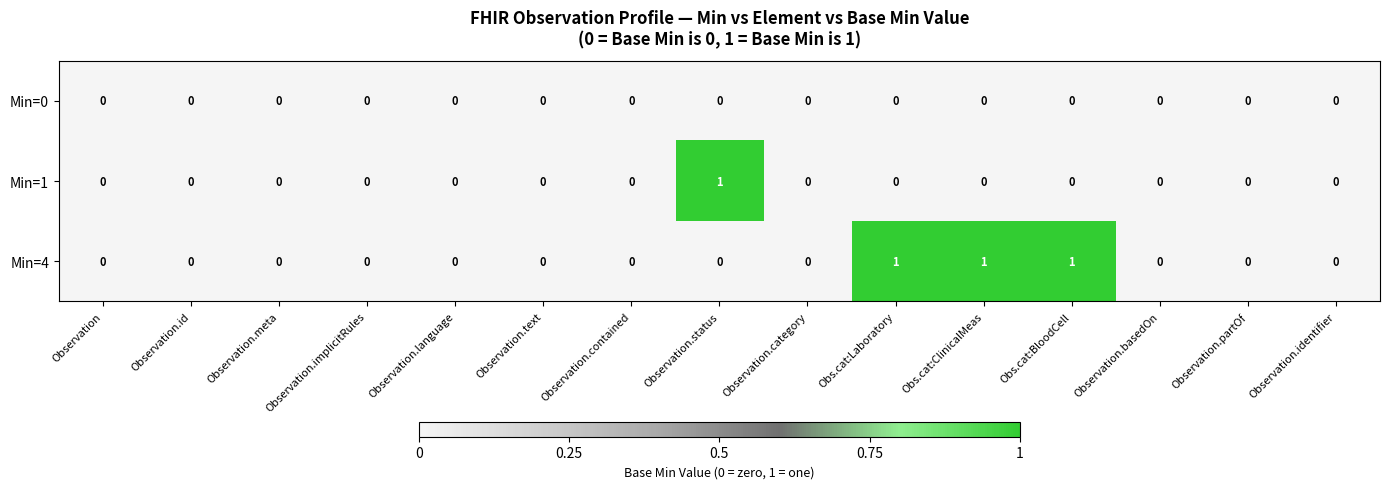

Is it true that Min=4 equals 1 at Observation.implicitRules?

False